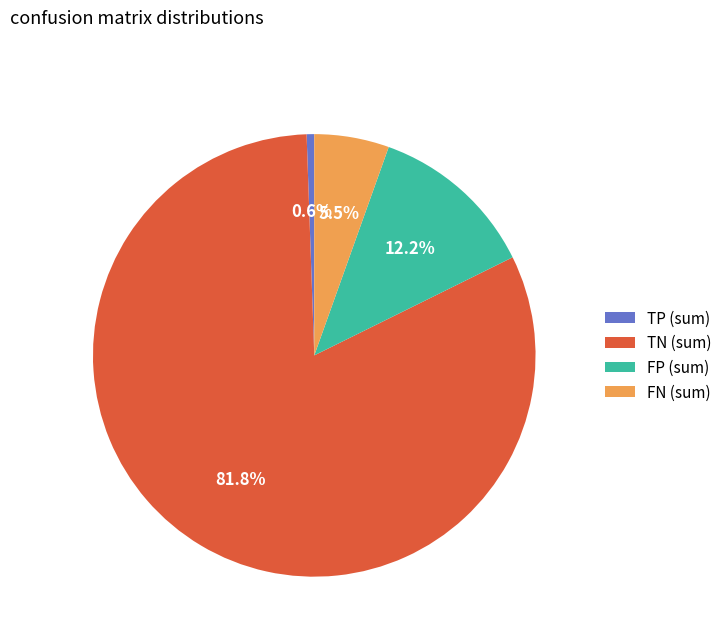

Is there a majority slice in this chart?

Yes